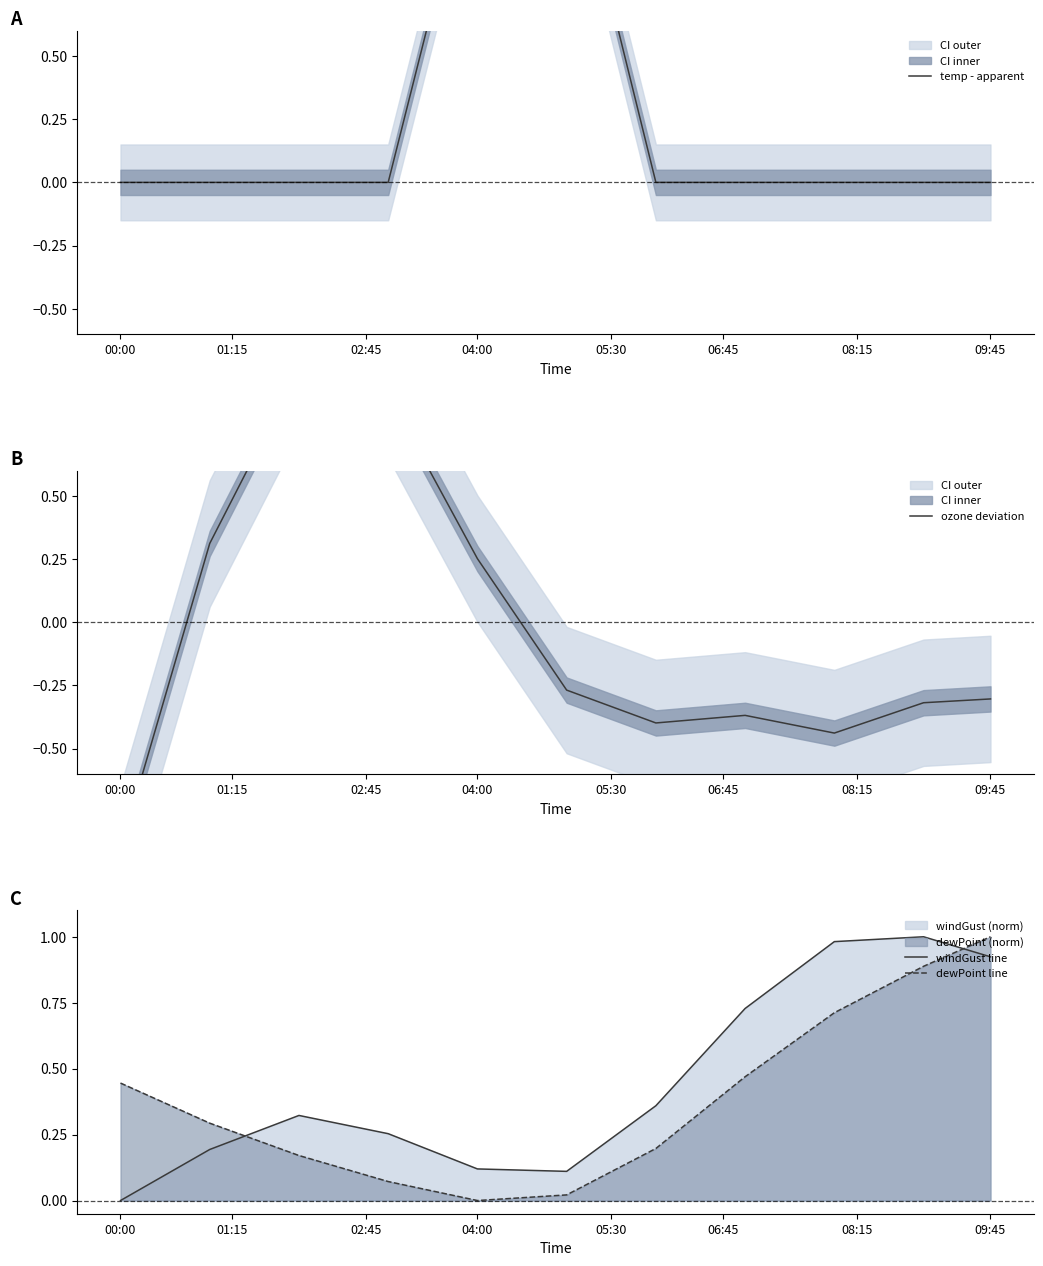

The windGust line series shows 0.4 at 06:45. True or false?

False